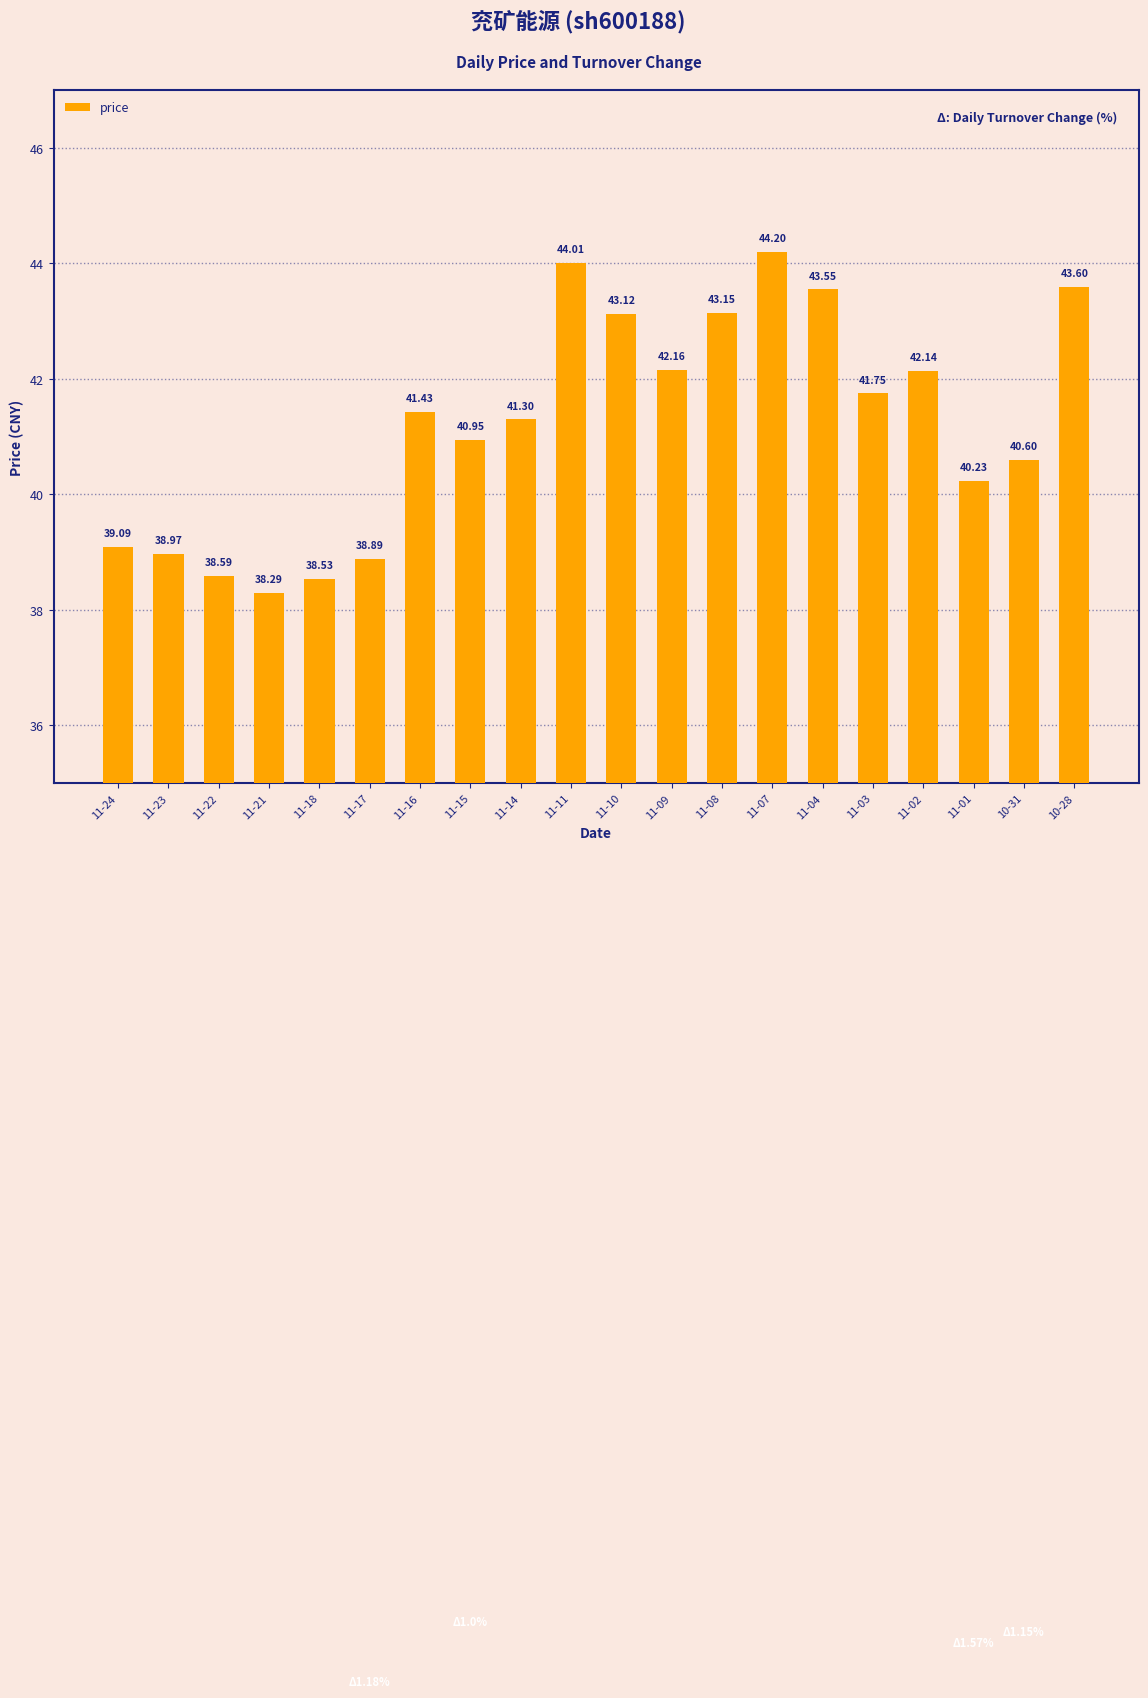

How many categories are shown in the chart?

20